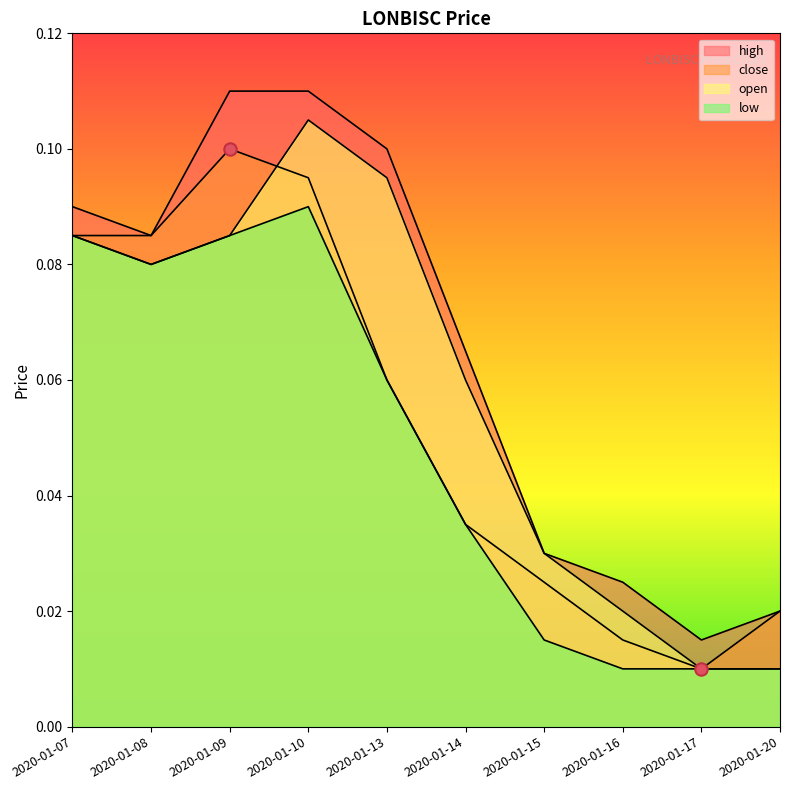

Which series reaches the minimum Y coordinate?

close